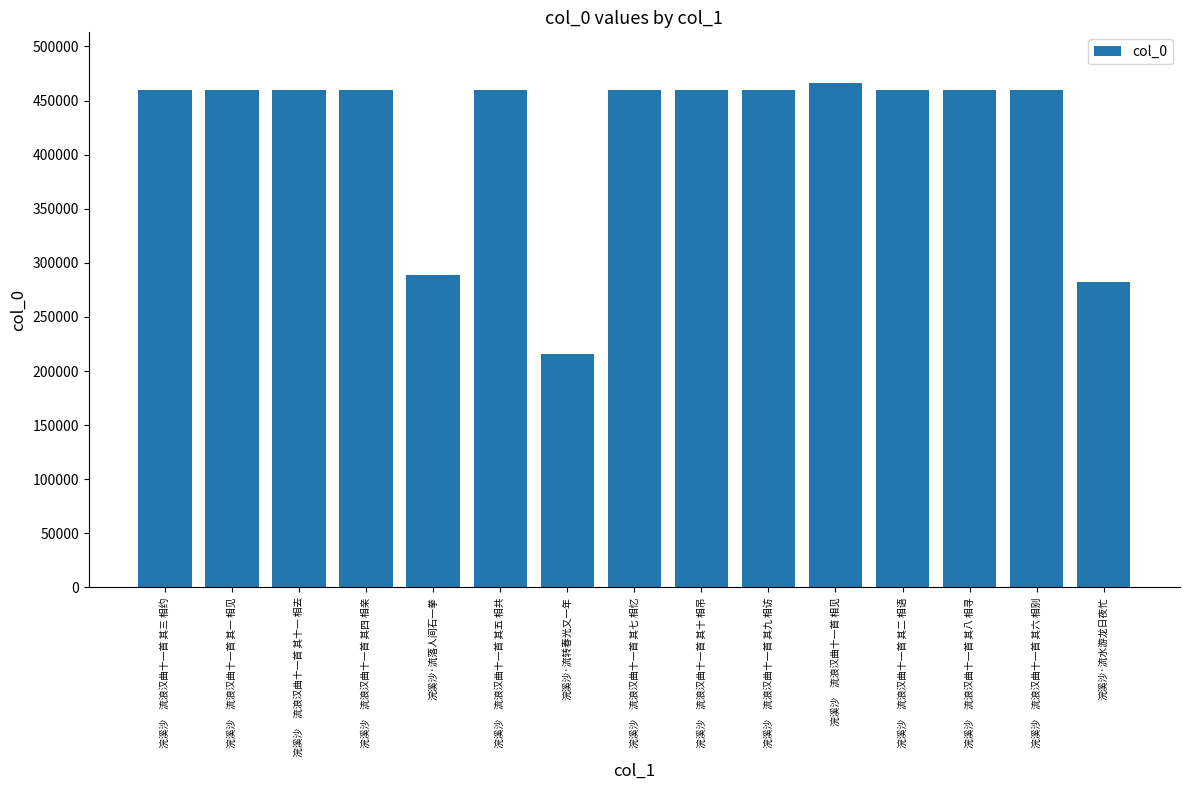

The chart shows a value of 460190 at 浣溪沙　流浪汉曲十一首 其七 相忆. True or false?

True